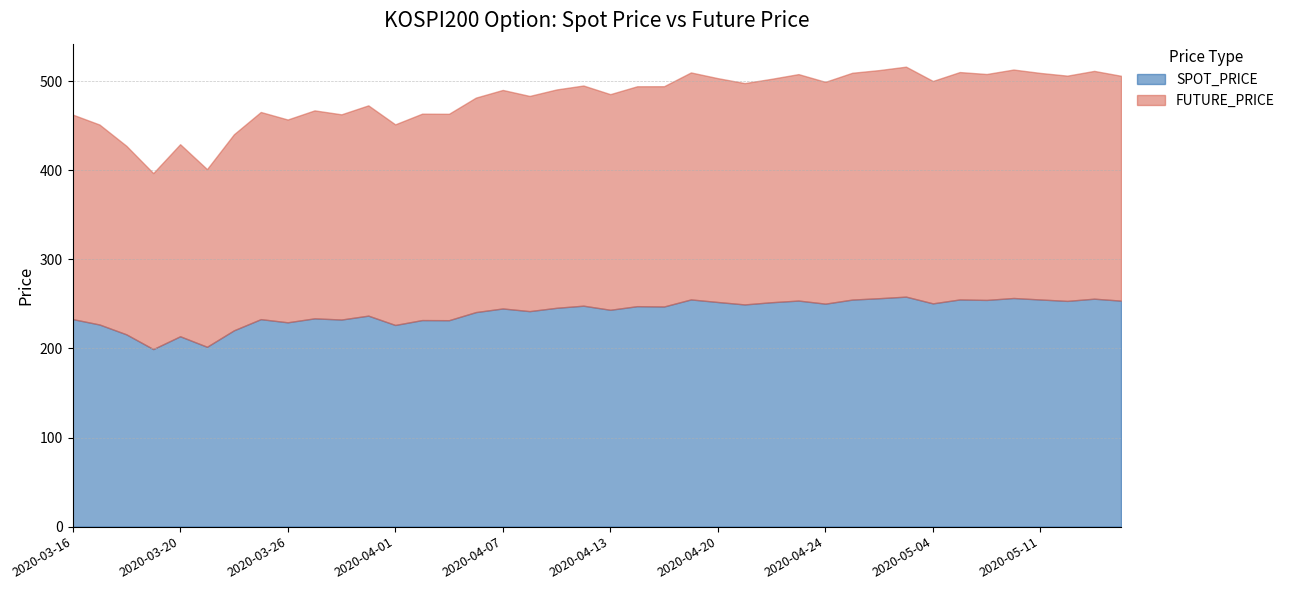

What is the highest value of the SPOT_PRICE series?

258.1